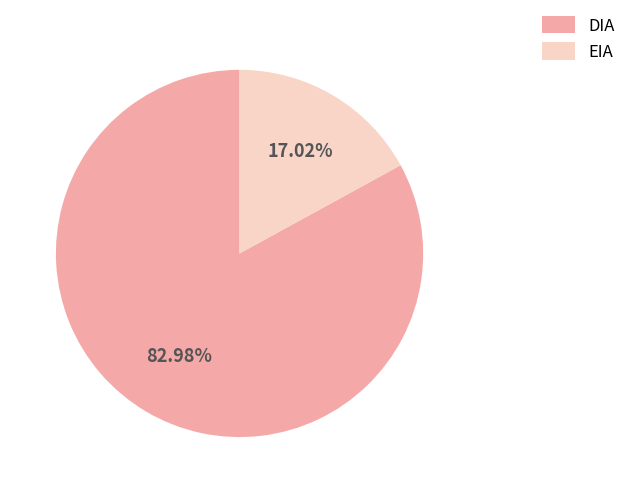

Rank the categories by value from highest to lowest.

DIA, EIA